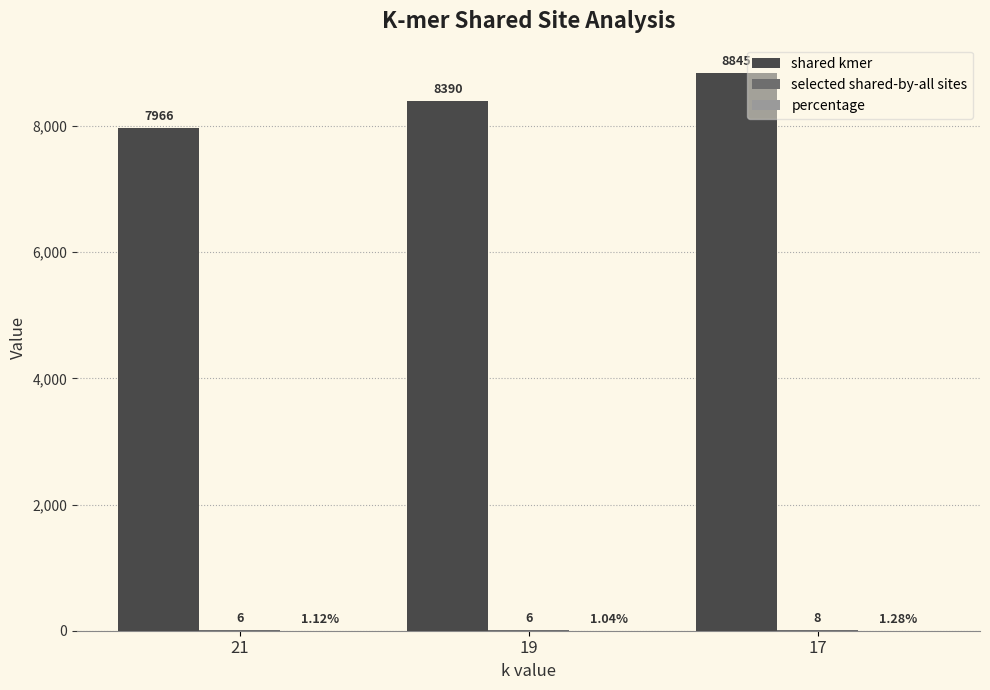

Which series changed the most between 21 and 17?

shared kmer